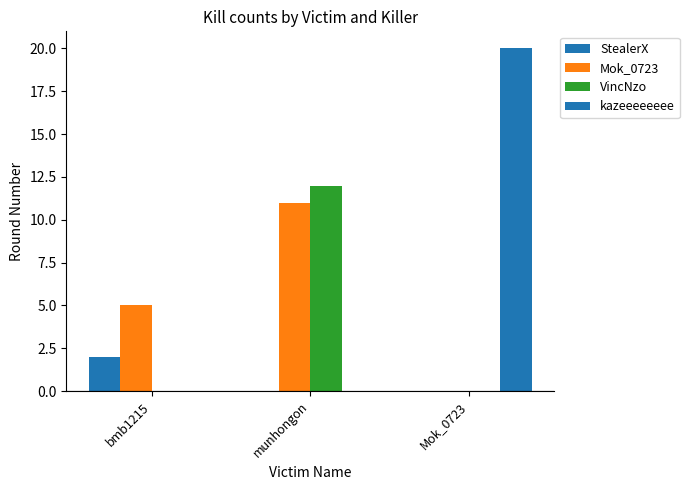

How many distinct data groups are displayed?

4